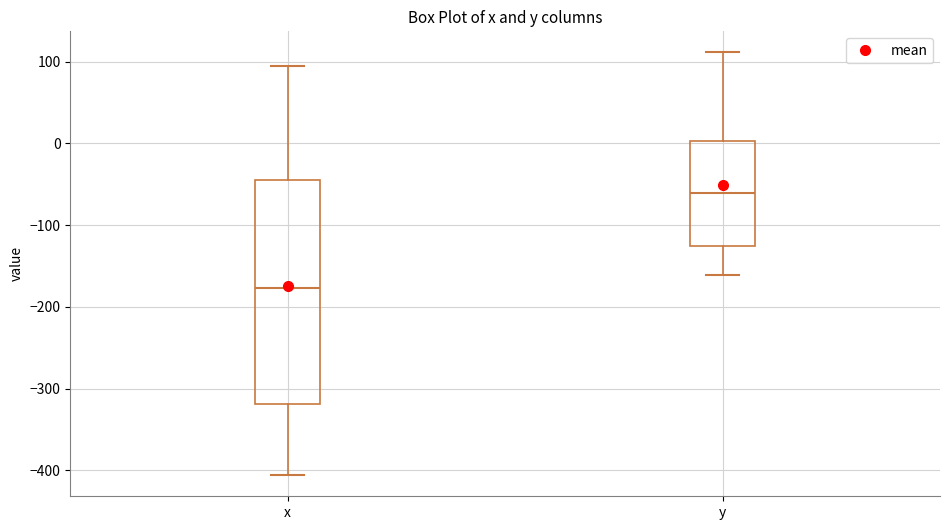

Where does the lower whisker of the box for y end on the y-axis? The values are not printed on the chart, so give them approximately, as read against the axis.

-160